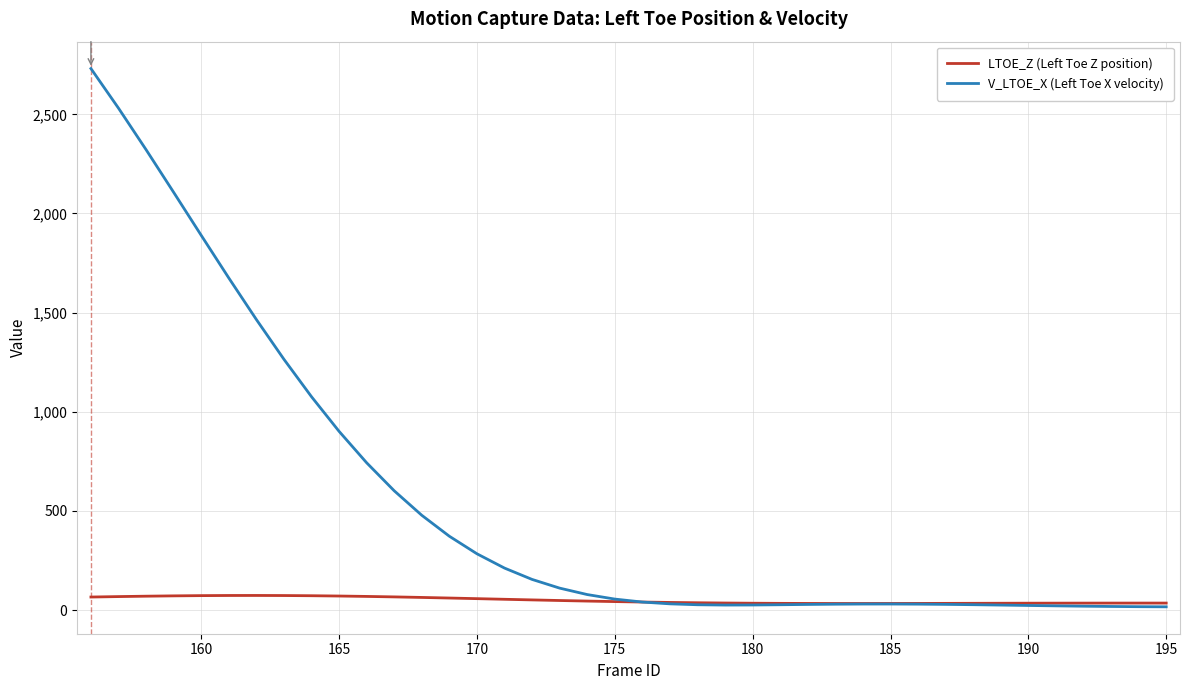

What is the greatest value displayed?

2730.9